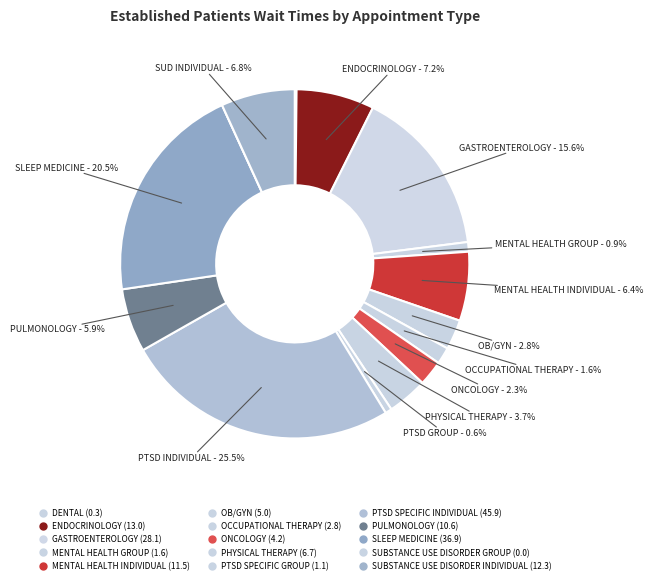

What percentage is NOT represented by MENTAL HEALTH GROUP?

99.1%